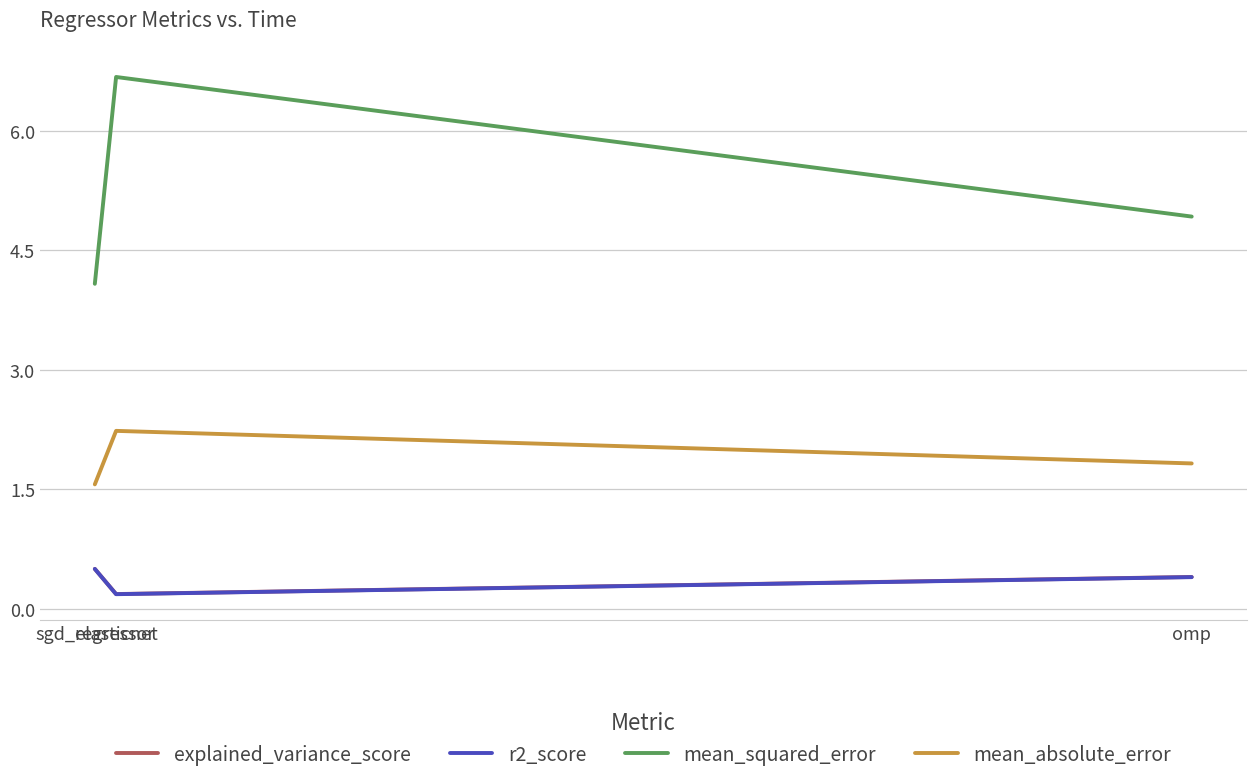

Which category has the highest value in the explained_variance_score series?

sgd_regressor